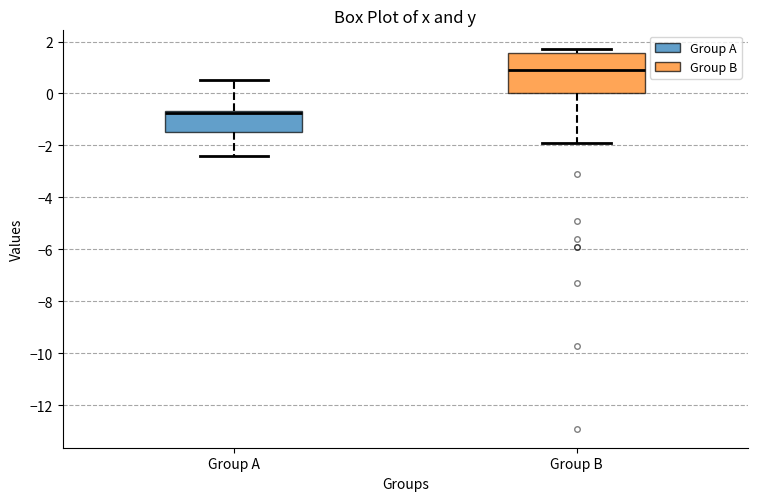

Where does the median line of the box for Group A sit on the y-axis? The values are not printed on the chart, so give them approximately, as read against the axis.

-0.8